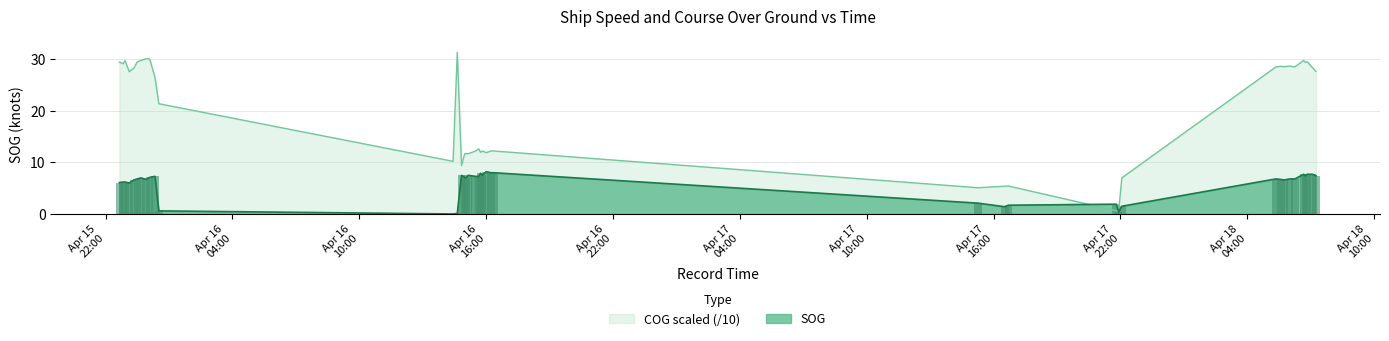

How many bars are there in total?

80